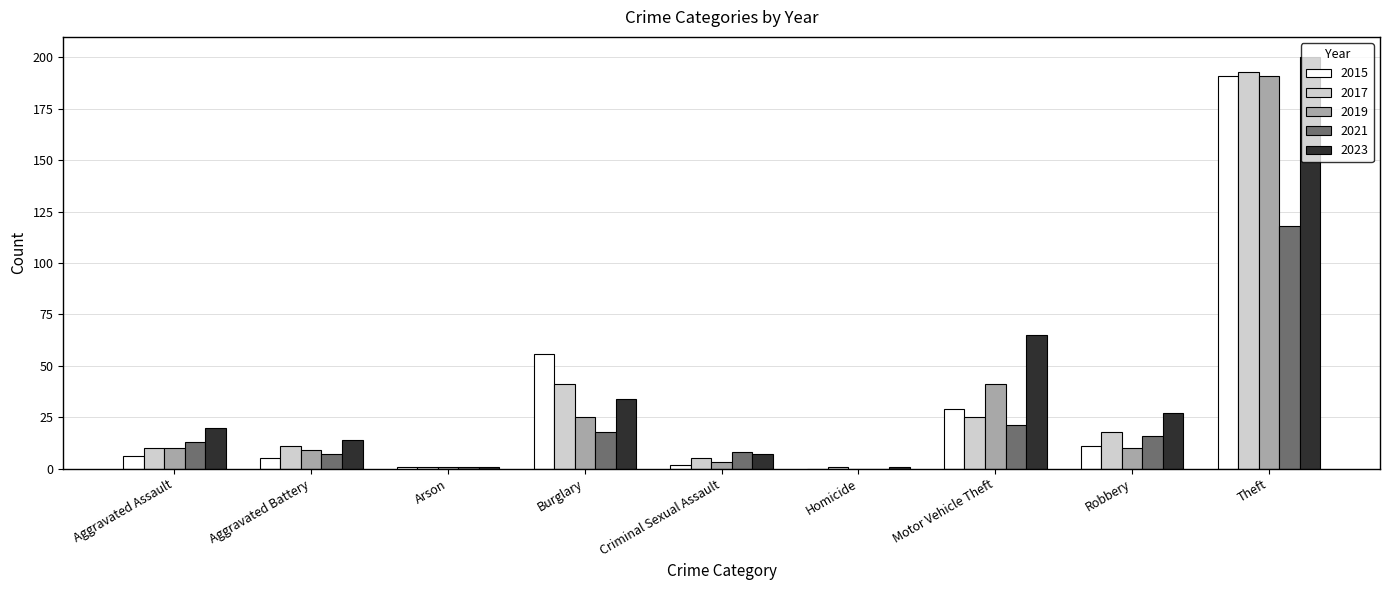

How many values in 2019 are above zero?

8